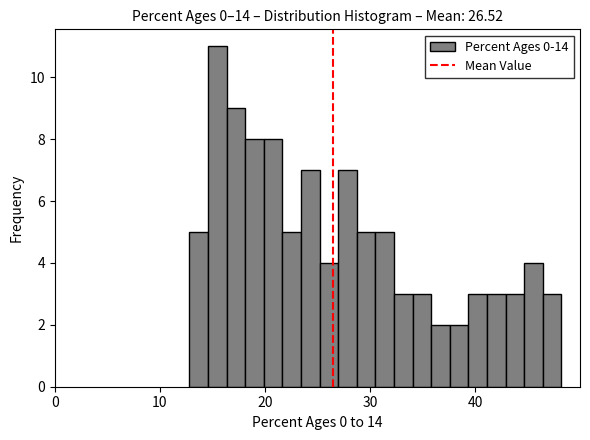

Read against the x-axis, roughly where is the centre of the tallest bar?

15